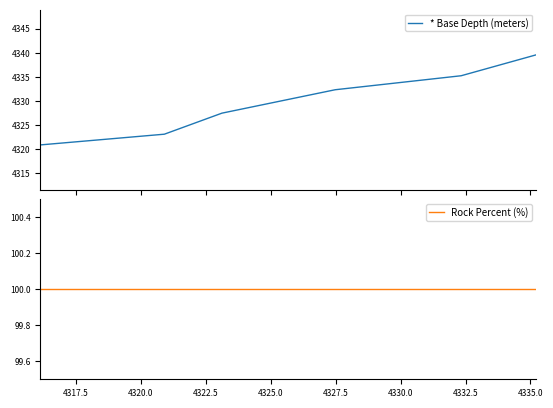

True or false: * Base Depth (meters) and Rock Percent (%) cross at least once.

False